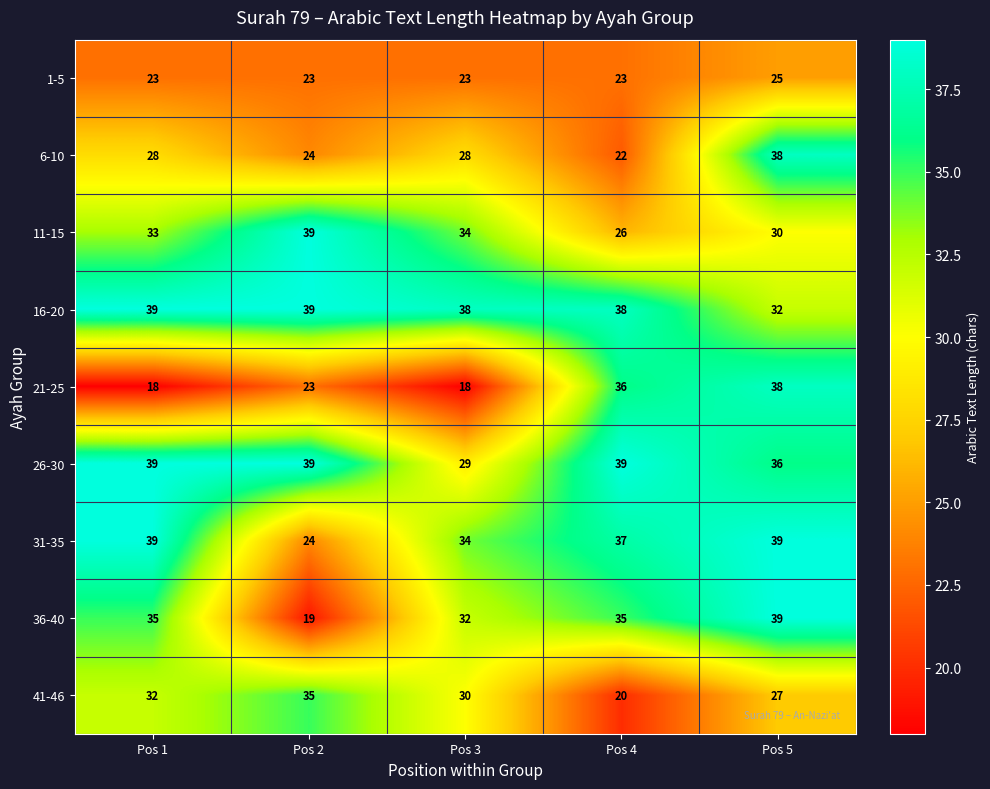

Is it true that 36-40 equals 55 at Pos 5?

False